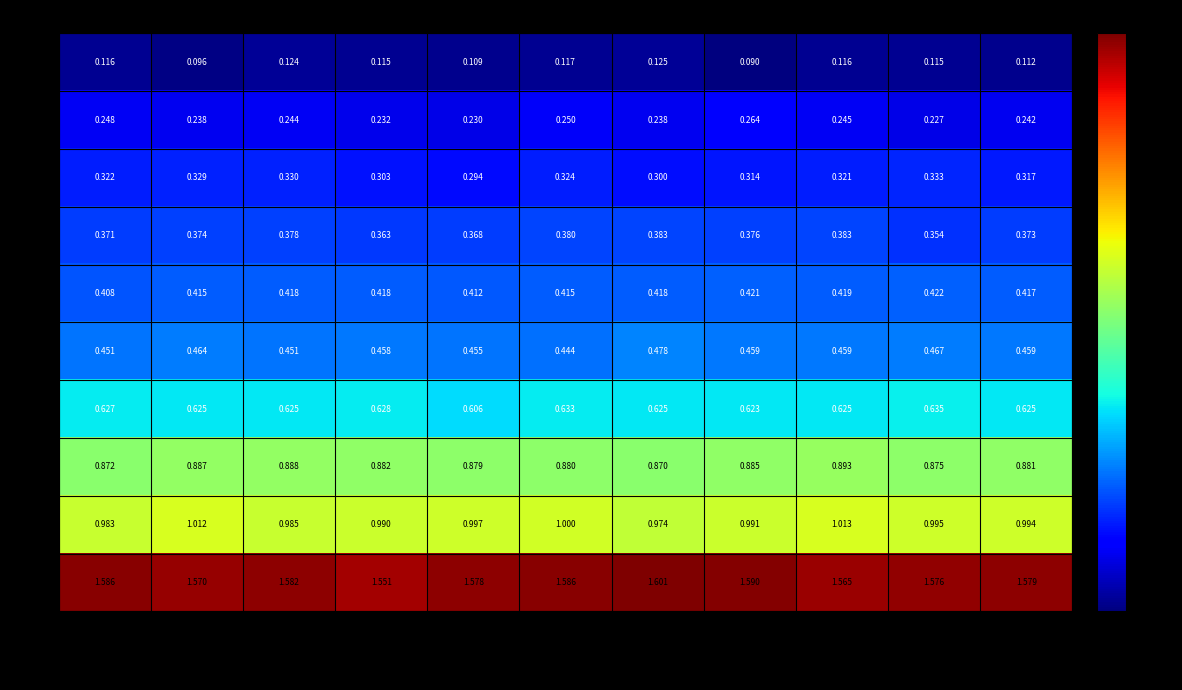

Is the value of 4 at Run 5 greater than the value of 50 at Avg?

No